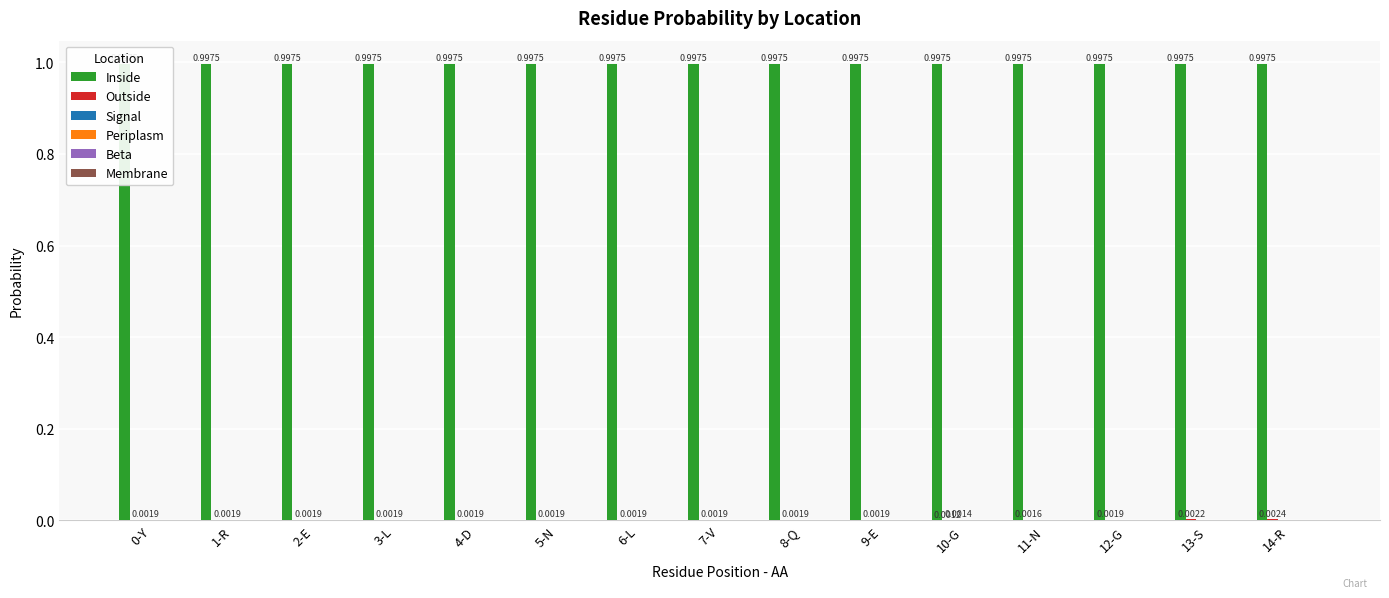

How many Outside values are between 0 and 1?

15